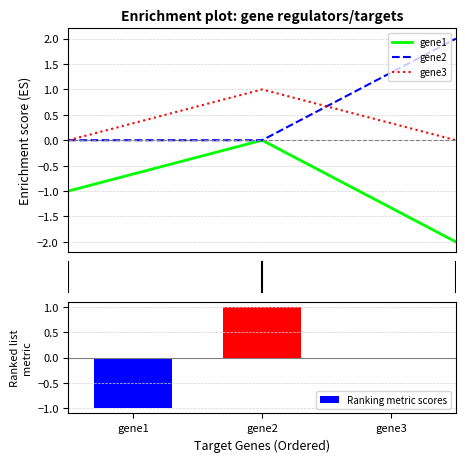

Count the Ranking metric scores values in the range -1 to 1.

3